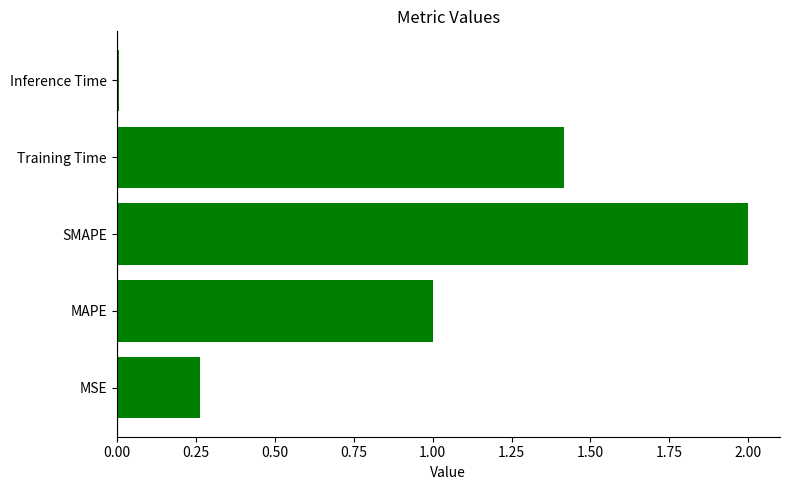

What is the sum of the values at SMAPE and MAPE?

3.0